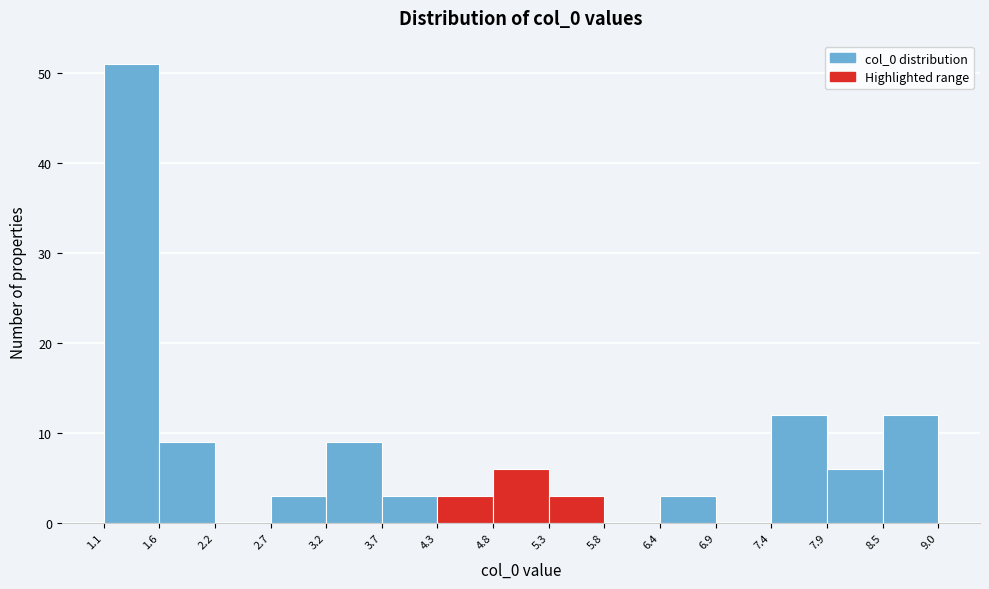

How tall is the bar that spans 7.9 to 8.5 on the x-axis? The values are not printed on the chart, so give them approximately, as read against the axis.

6